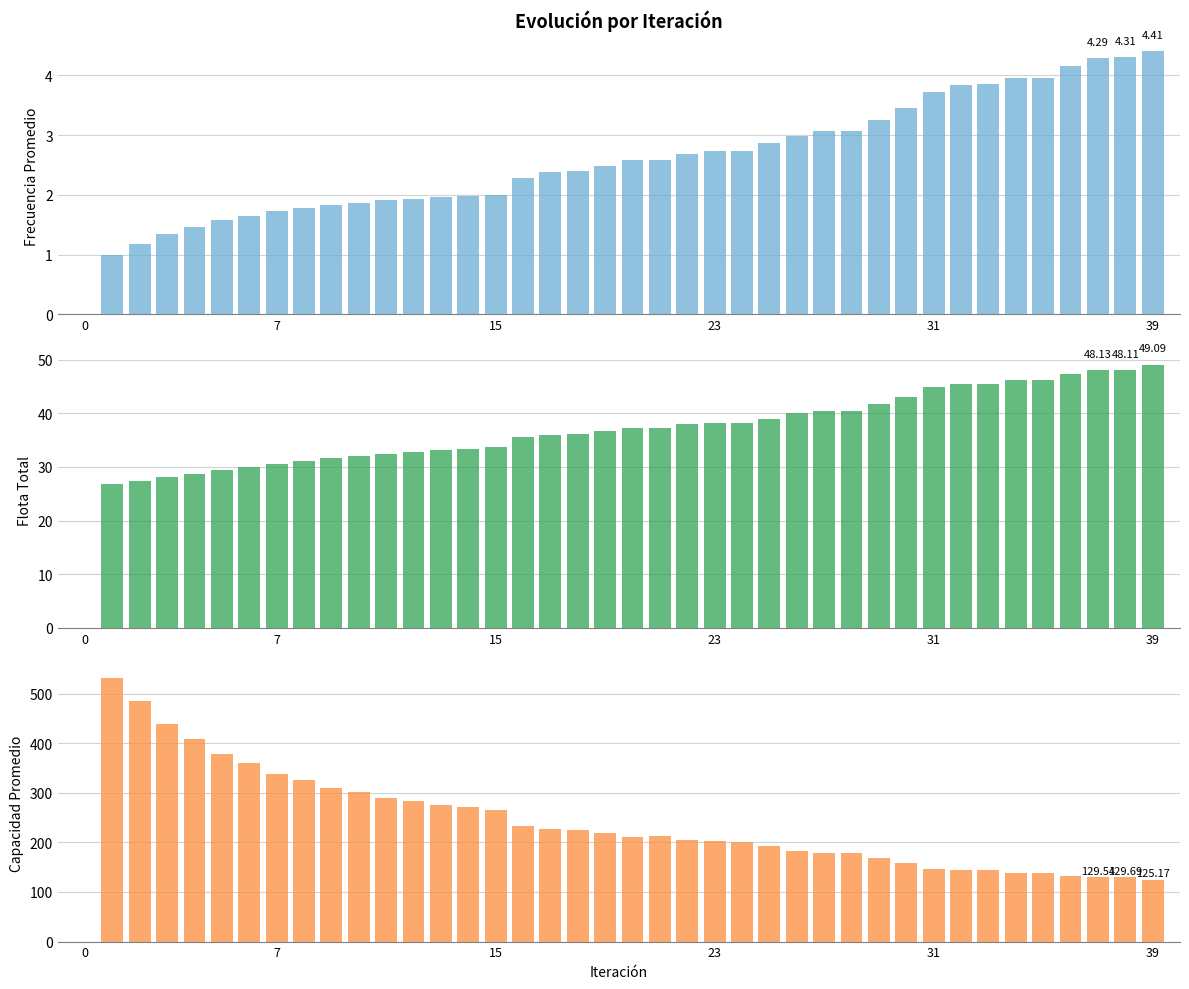

What is the sum of the Capacidad Promedio values at 24 and 35?

340.7